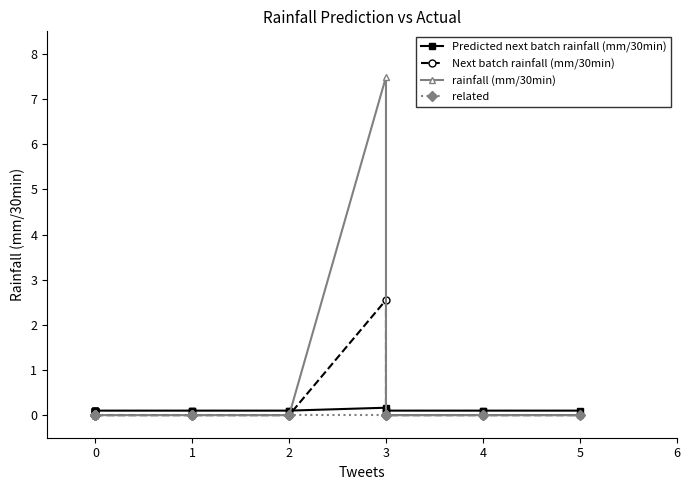

List the series in order of their peak value, lowest first.

related, Predicted next batch rainfall (mm/30min), Next batch rainfall (mm/30min), rainfall (mm/30min)